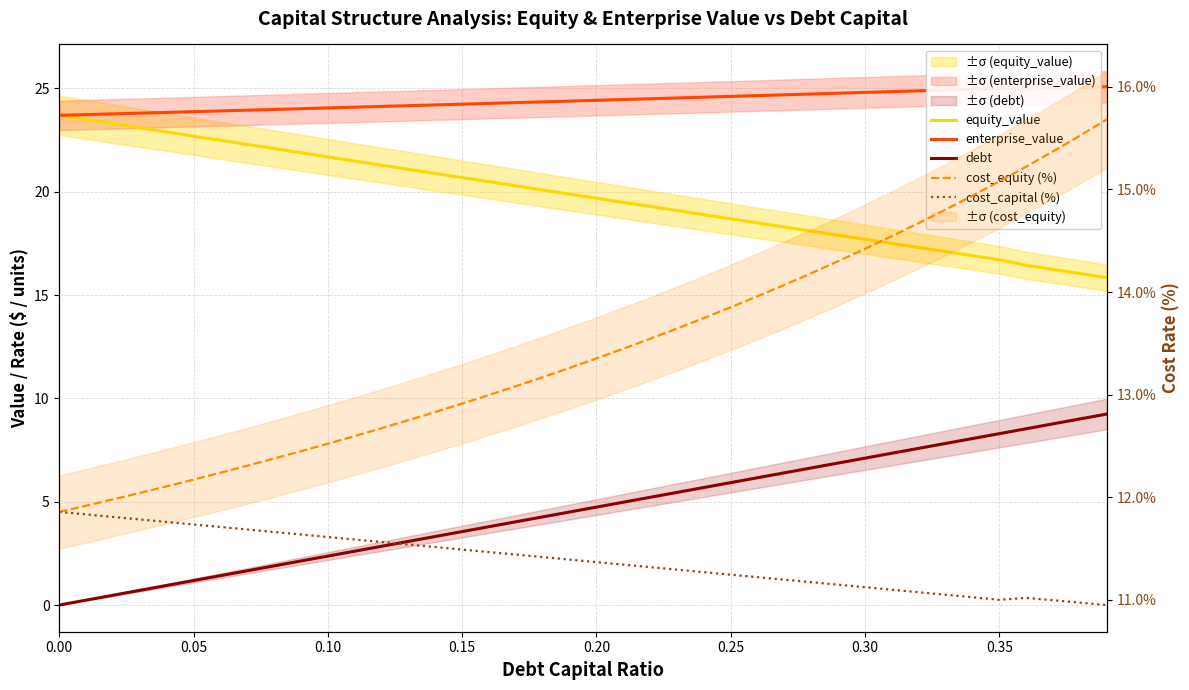

What is the difference between the second highest and second lowest values in the cost_equity (%) series?

3.6